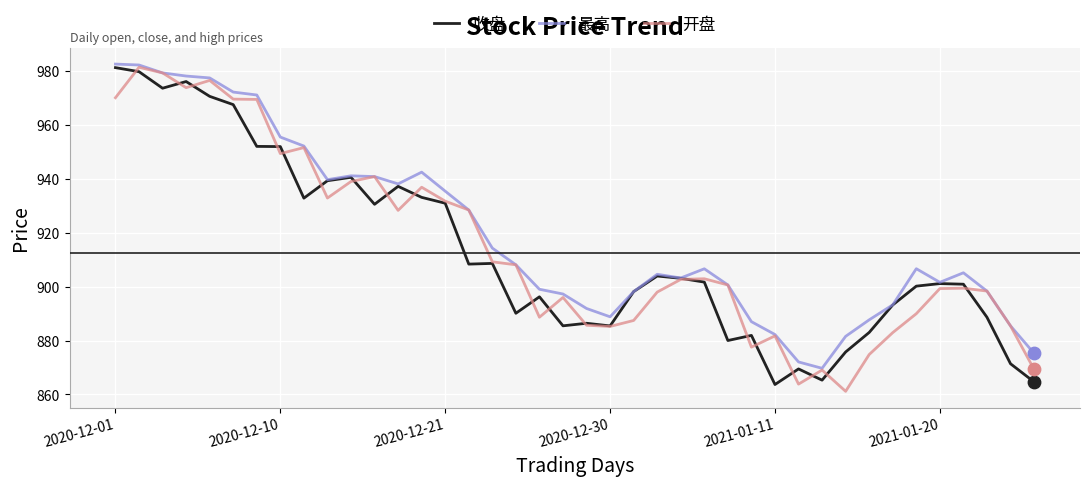

What is the minimum value for 收盘?

863.7